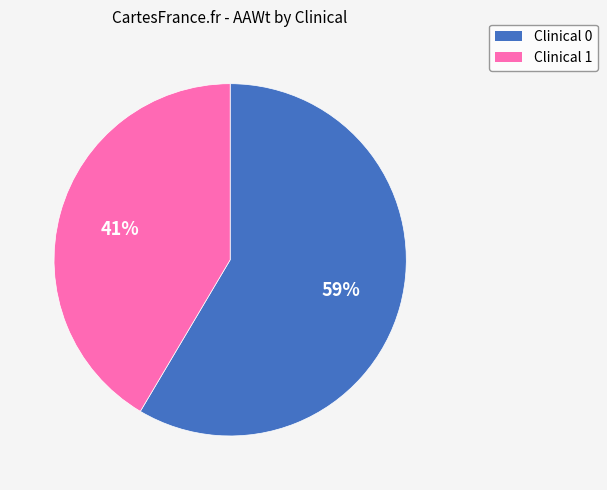

Which category has the biggest portion of the pie?

Clinical 0